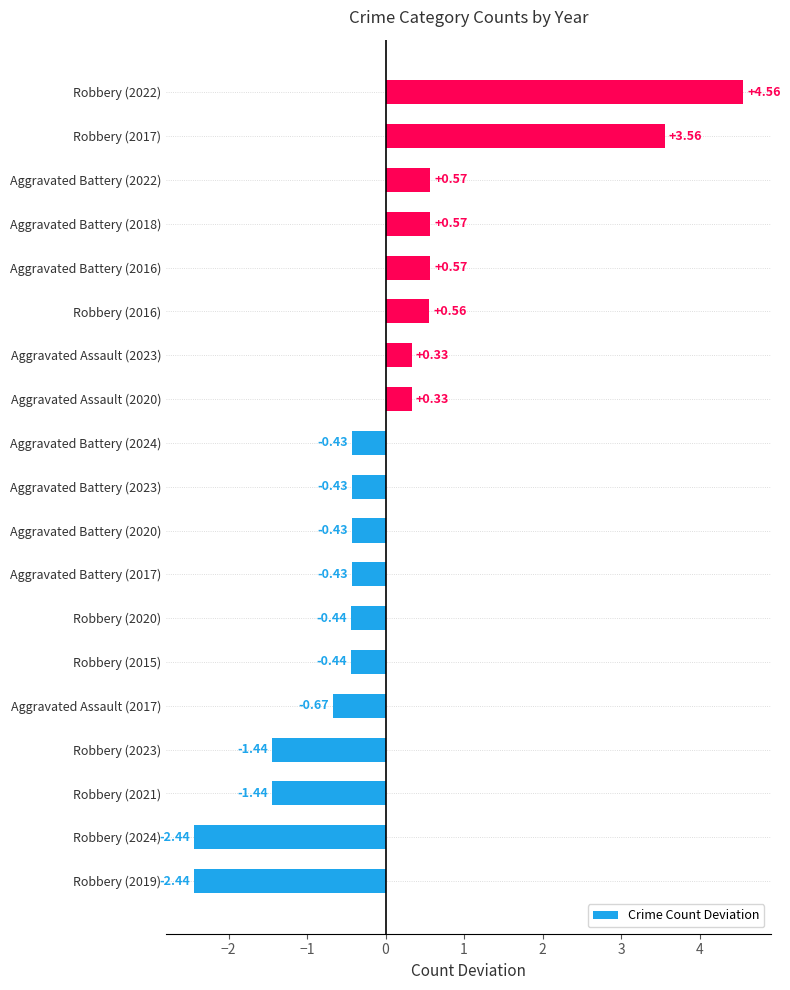

What is the difference between the maximum and minimum values?

7.0